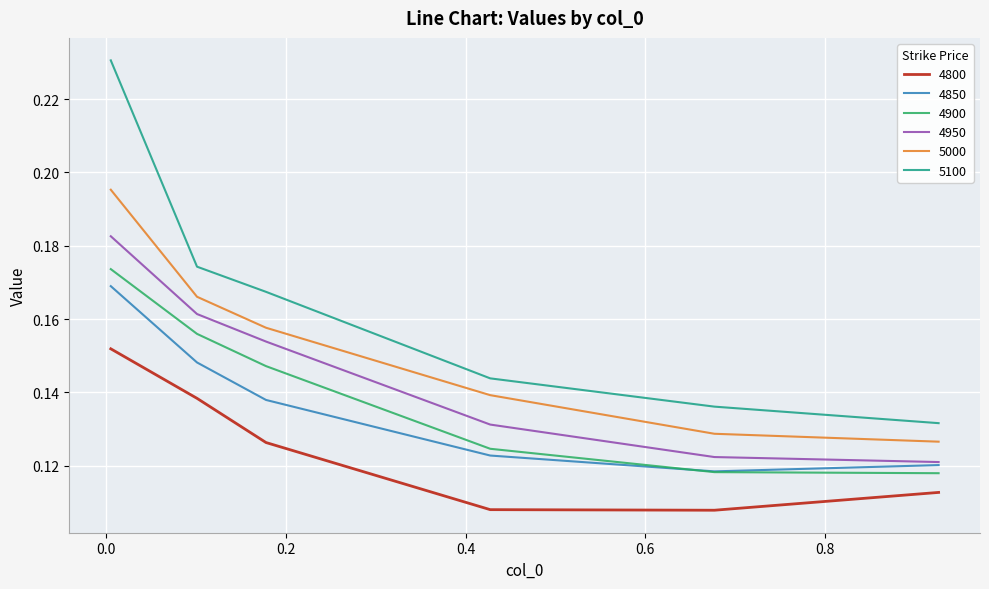

Which series has the largest total across all categories?

5100